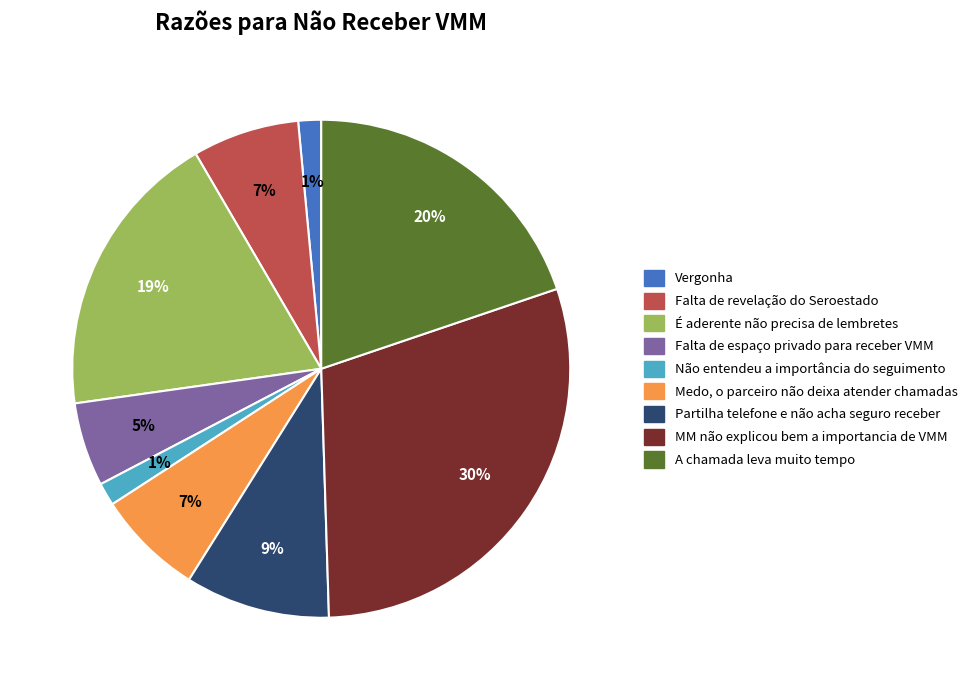

Combined, do MM não explicou bem a importancia de VMM and Falta de espaço privado para receber VMM account for over 50%?

No